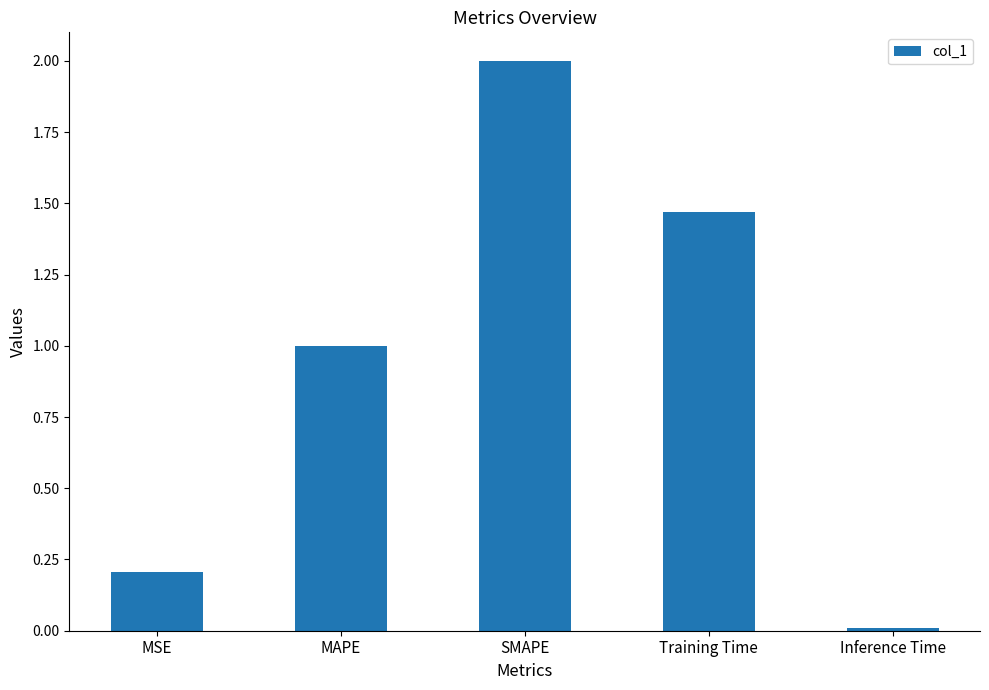

How many data points are above 1?

3